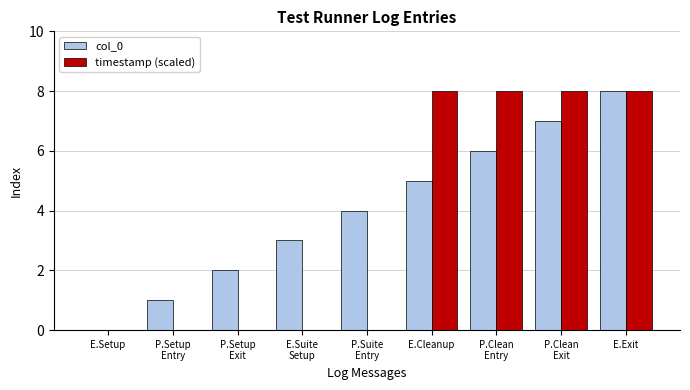

Which series changed the most between P.Clean
Exit and E.Exit?

col_0